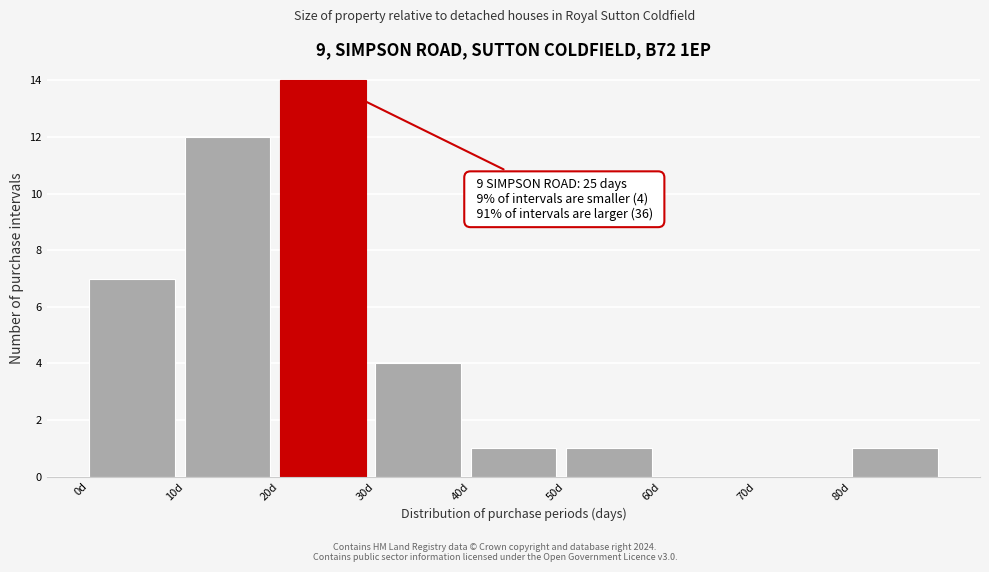

Which range on the x-axis has the tallest bar?

20 to 30